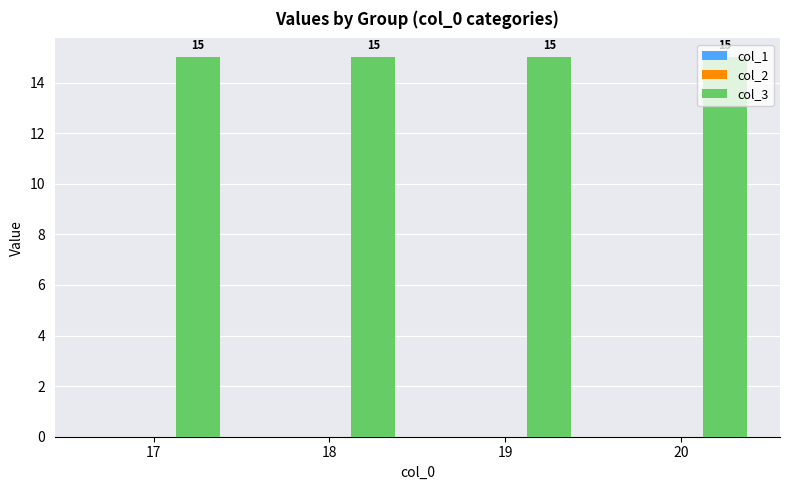

What is the value of the col_3 bar at the 3rd from the left?

15